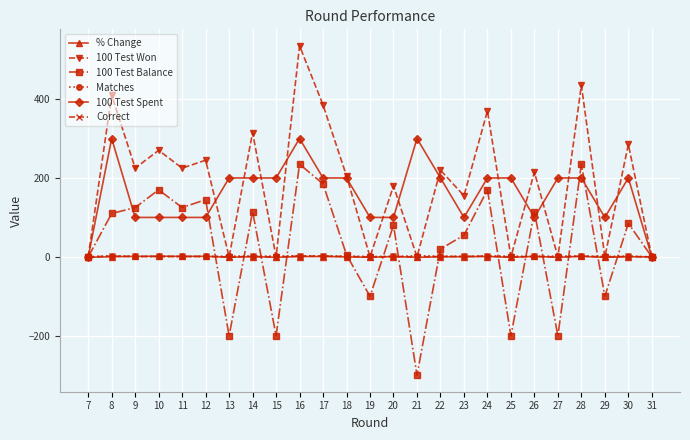

At which category is the sum across all series the highest?

16